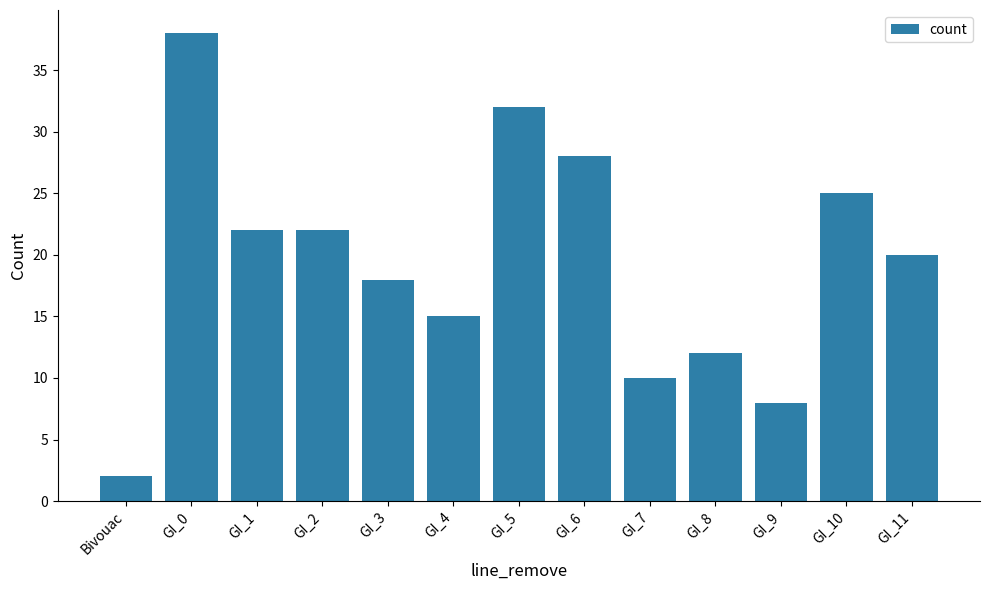

Where does the data first go above 20?

GI_0